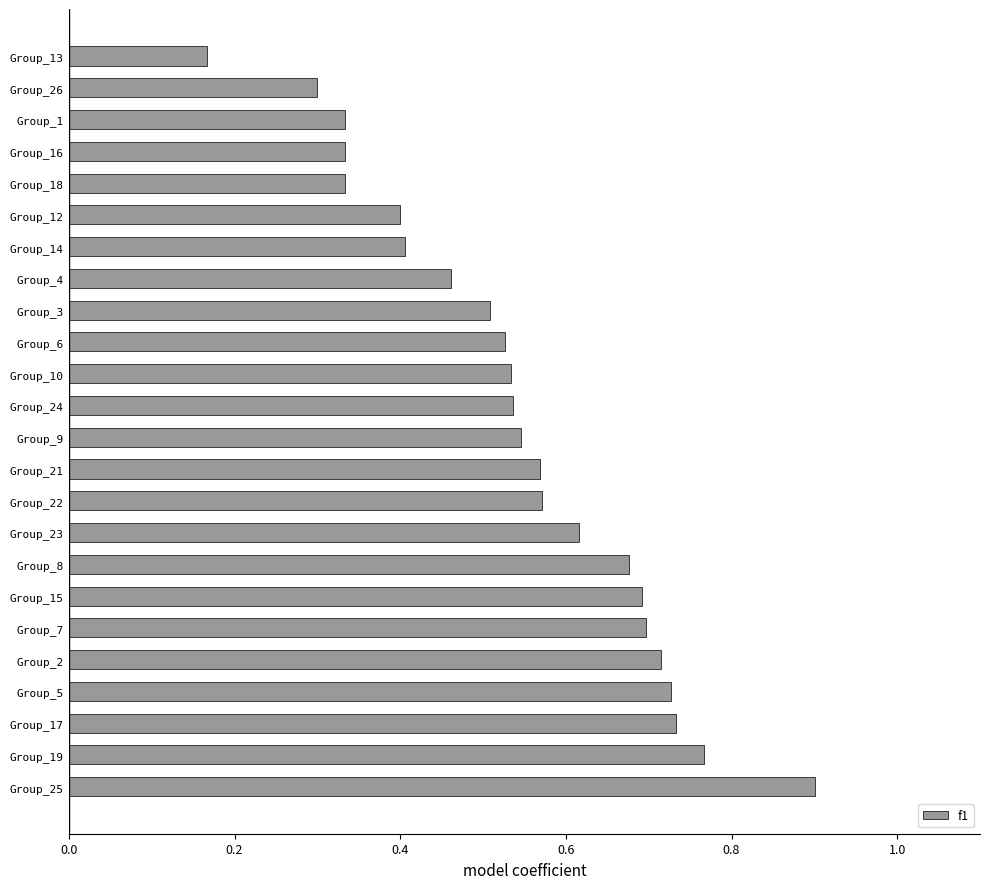

What is the greatest value displayed?

0.9